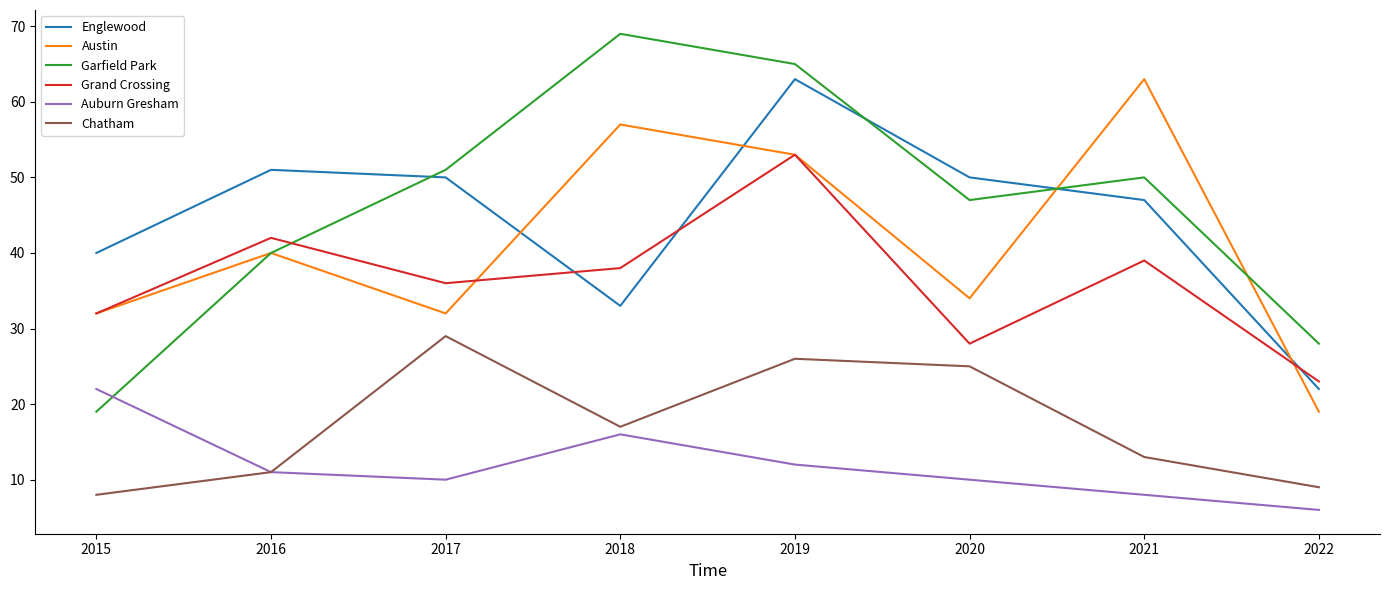

At which category does Grand Crossing reach its first local peak?

2016